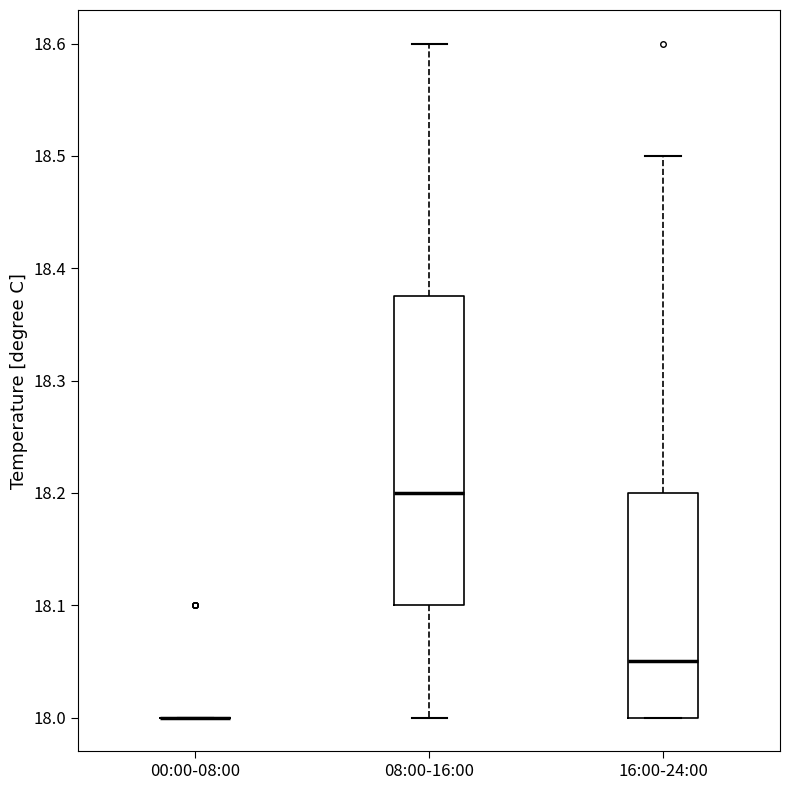

Reading left to right, transcribe this box plot: for each box, give where its median line is, the range the box spans, and where its two whiskers end, as read against the y-axis. The values are not printed on the chart, so give them approximately, as read against the axis.

00:00-08:00: box collapsed to a line at 18.00, whiskers 18.00 to 18.00
08:00-16:00: median 18.20, box 18.10 to 18.38, whiskers 18.00 to 18.60
16:00-24:00: median 18.05, box 18.00 to 18.20, whiskers 18.00 to 18.50